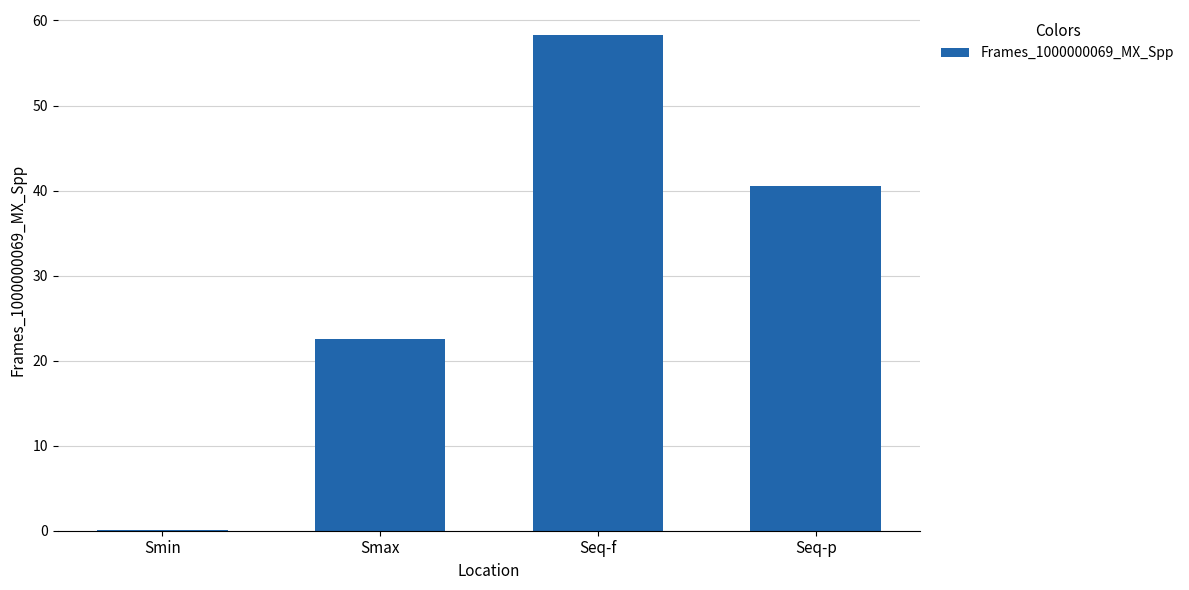

Reading left to right, extract all data points from this chart.

0.1	22.6	58.3	40.5